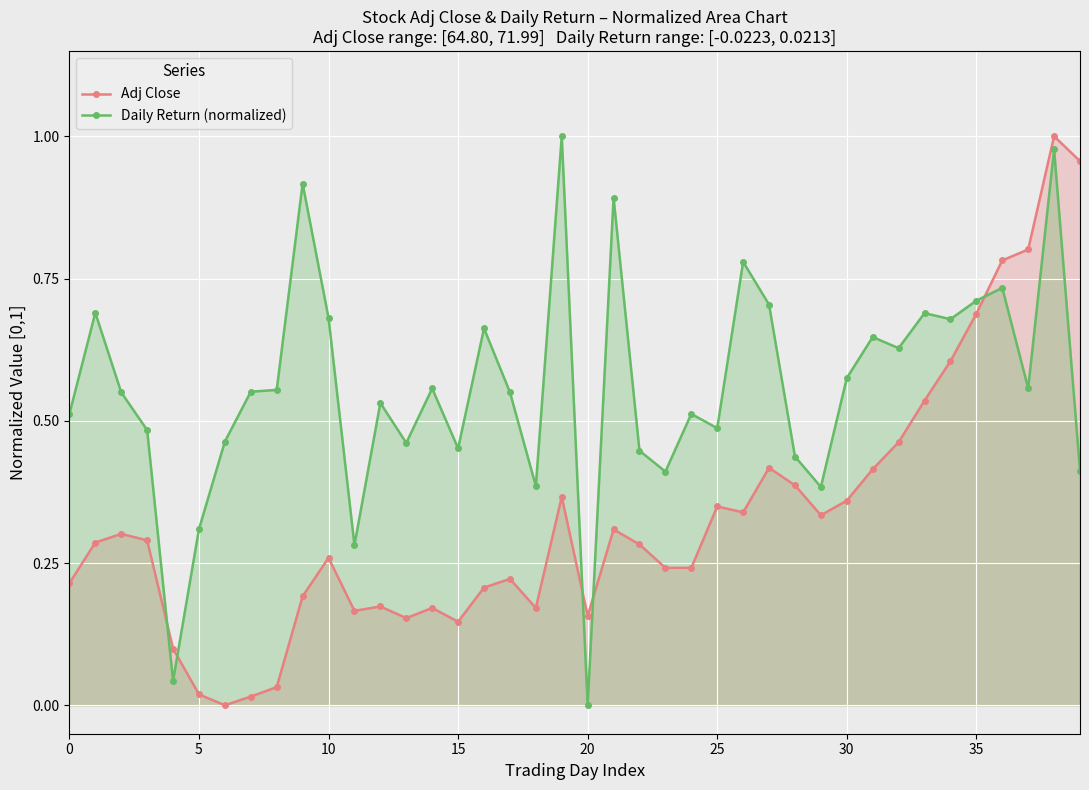

How many lines are shown in the chart?

2